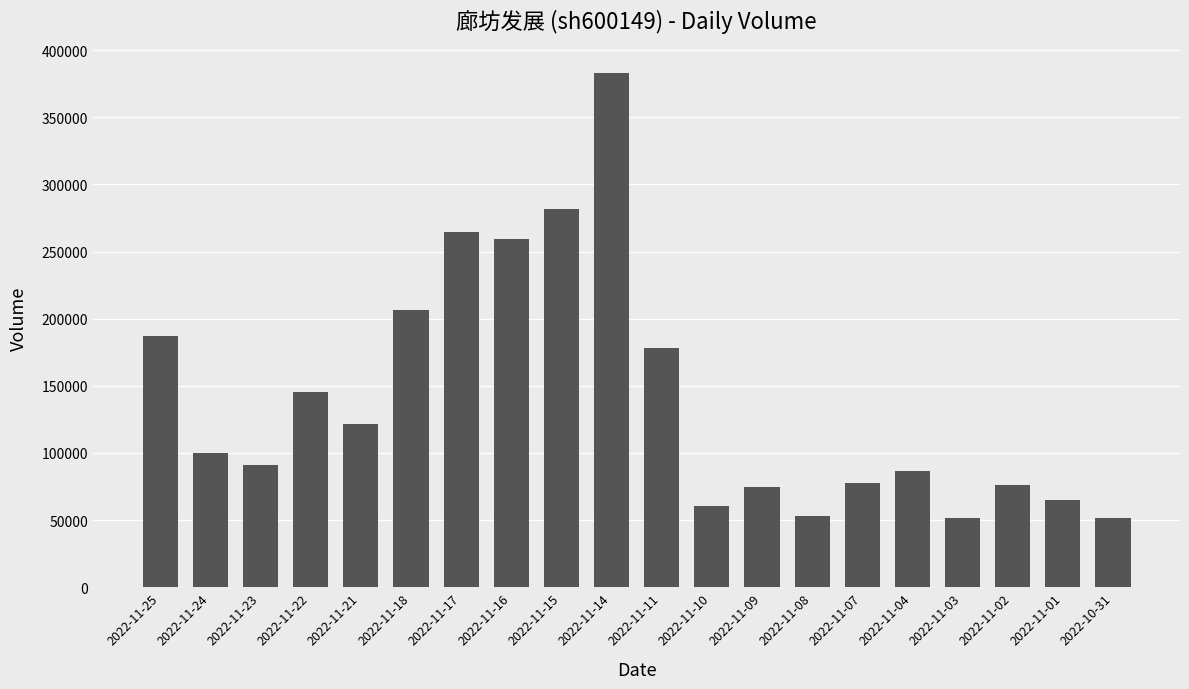

The value at 2022-11-23 is 40643. True or false?

False